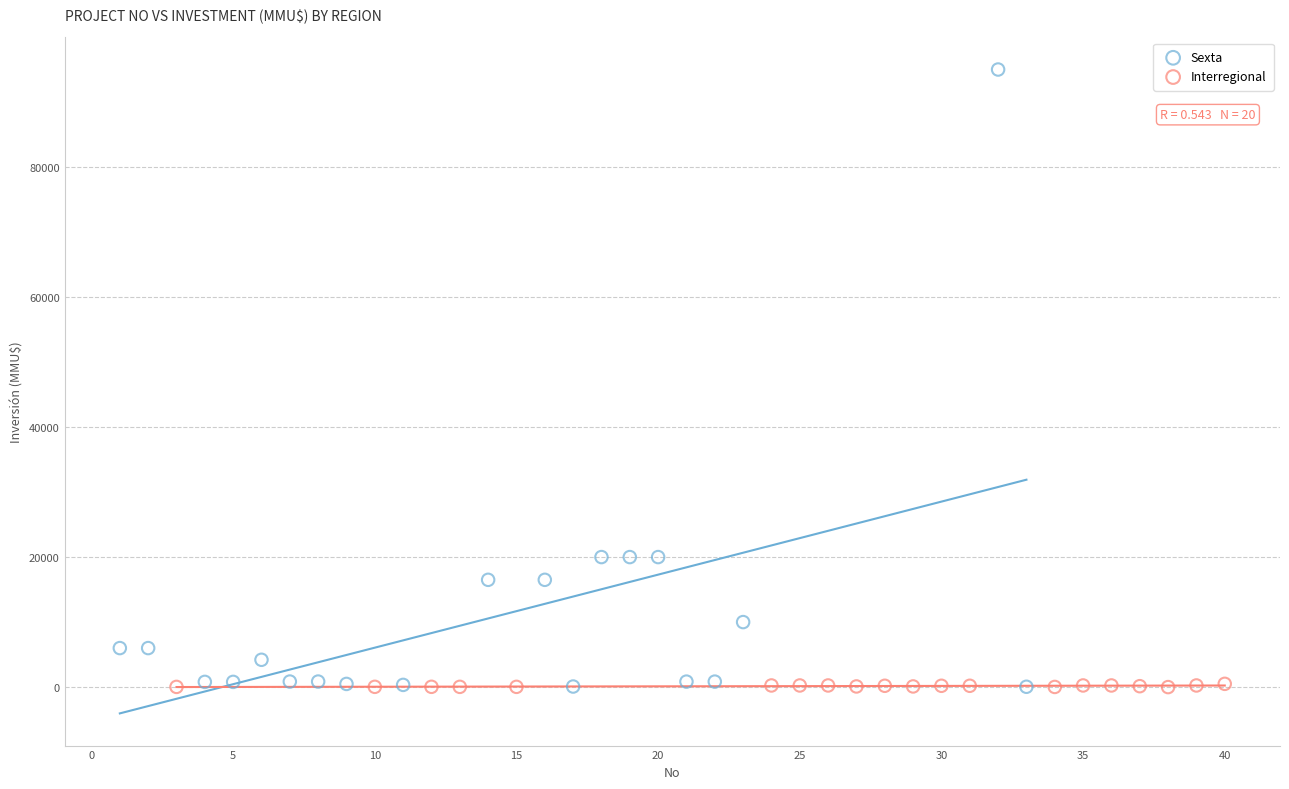

Which series contains the highest Y value?

Sexta